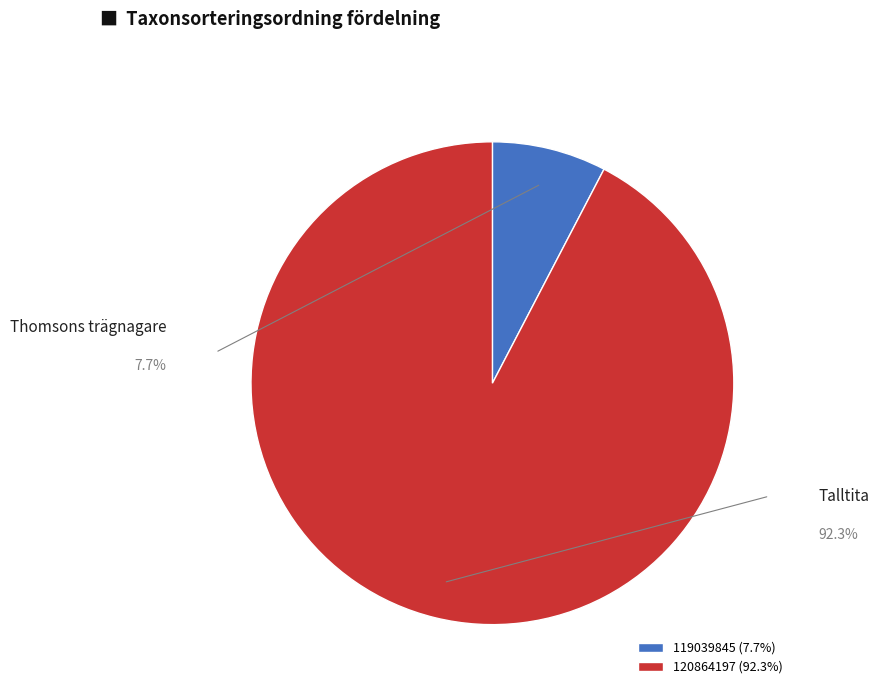

The 119039845 slice represents 15% of the pie. True or false?

False